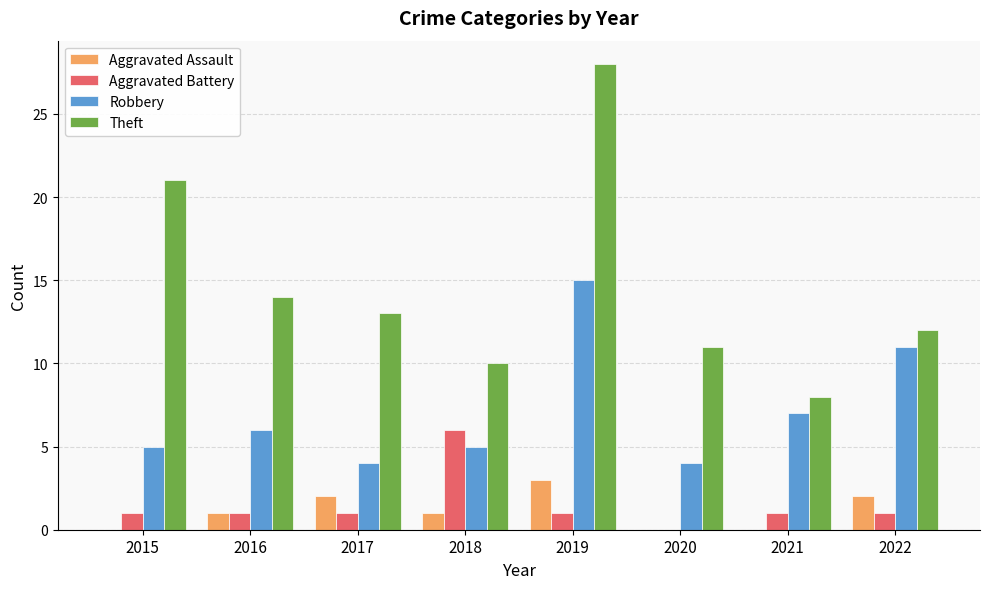

What is the sum of all Aggravated Battery values?

12